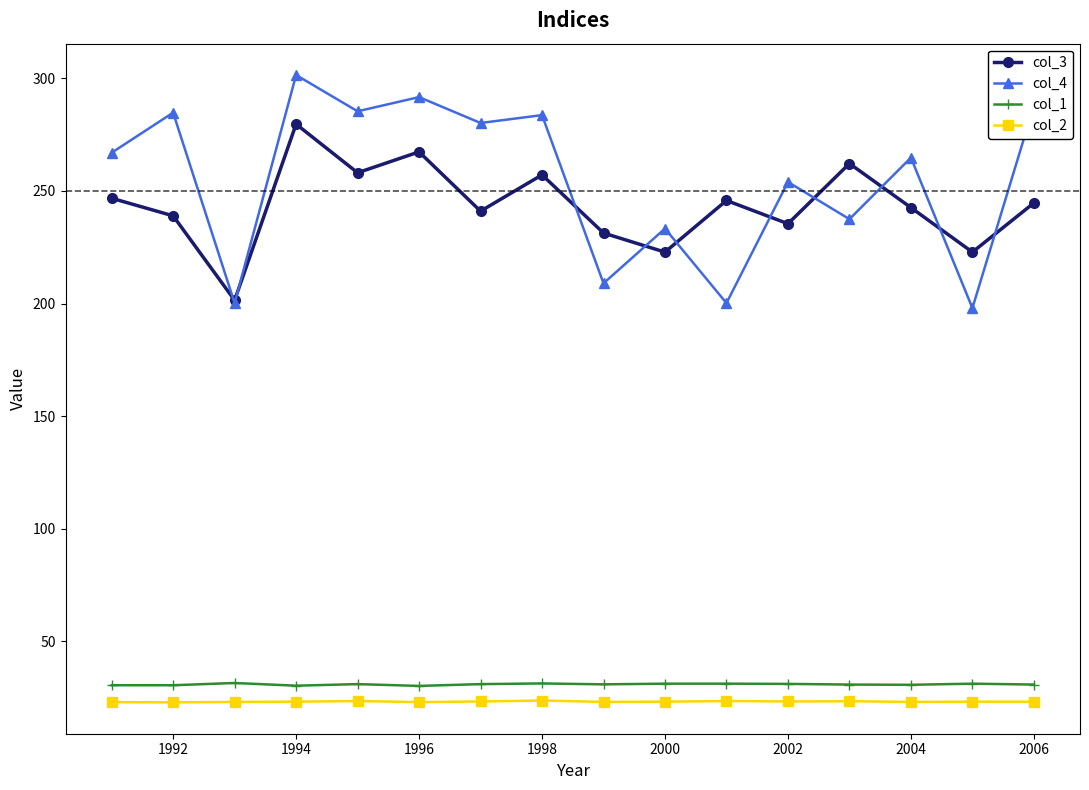

At how many categories does at least one series exceed 65?

16